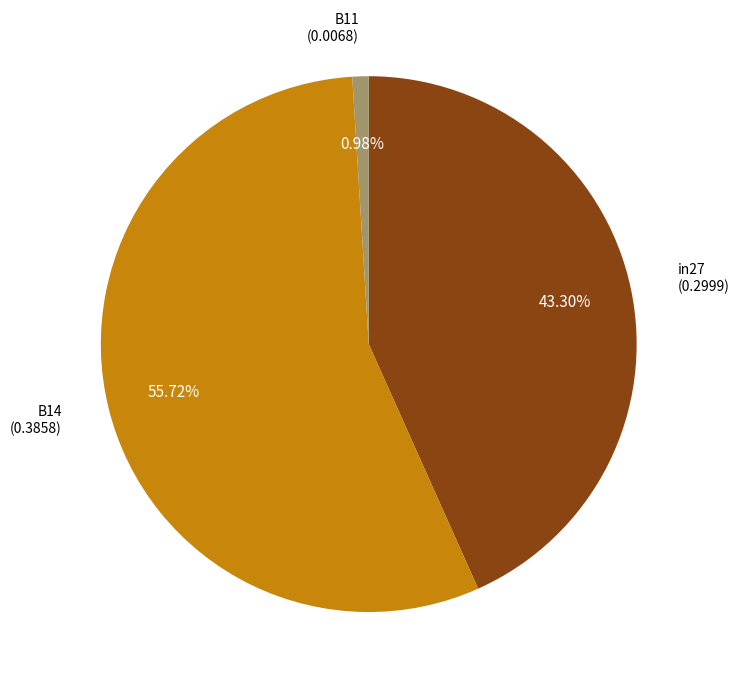

Does any single category account for the majority?

Yes